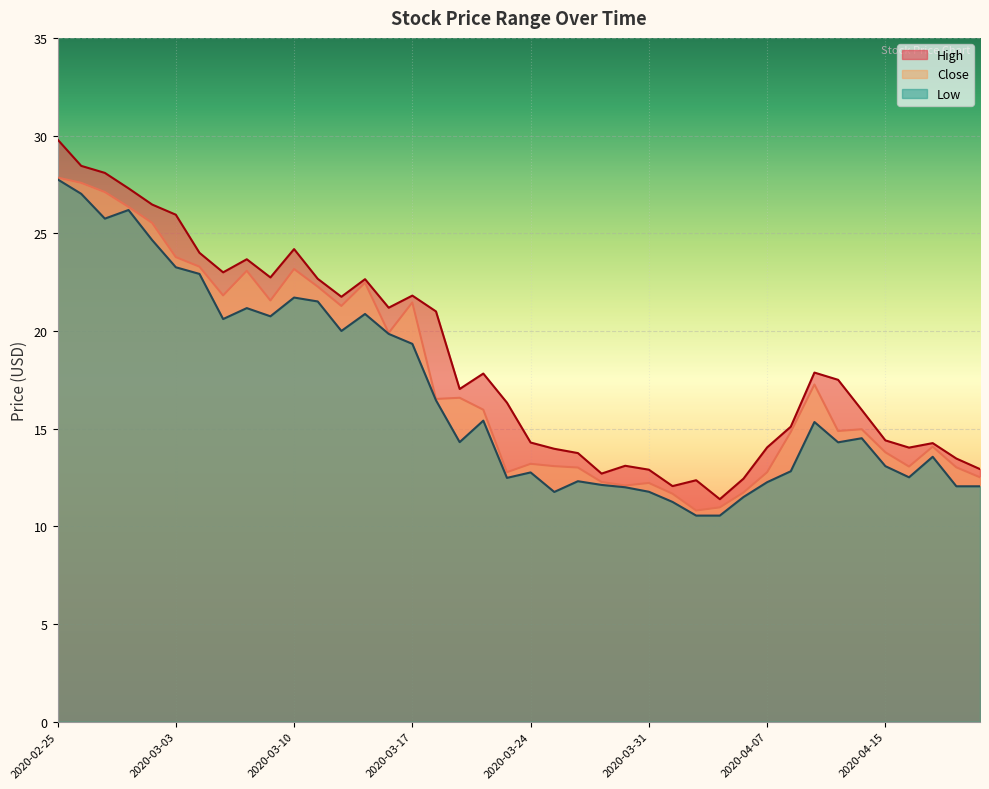

At which label does Low reach its peak?

2020-02-25